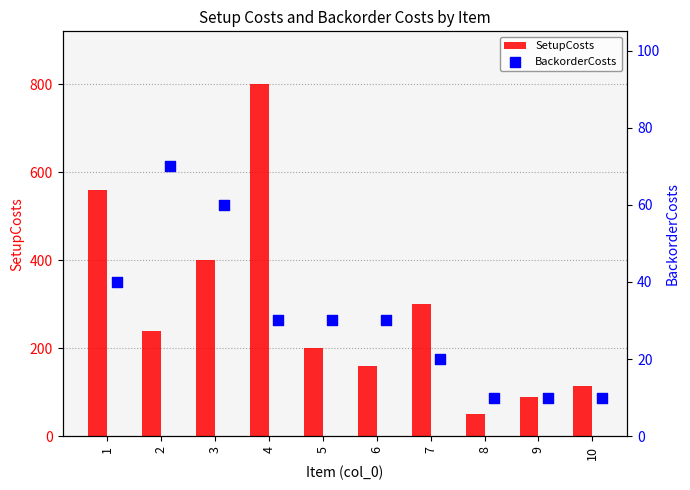

What is the average value of the SetupCosts series?

292